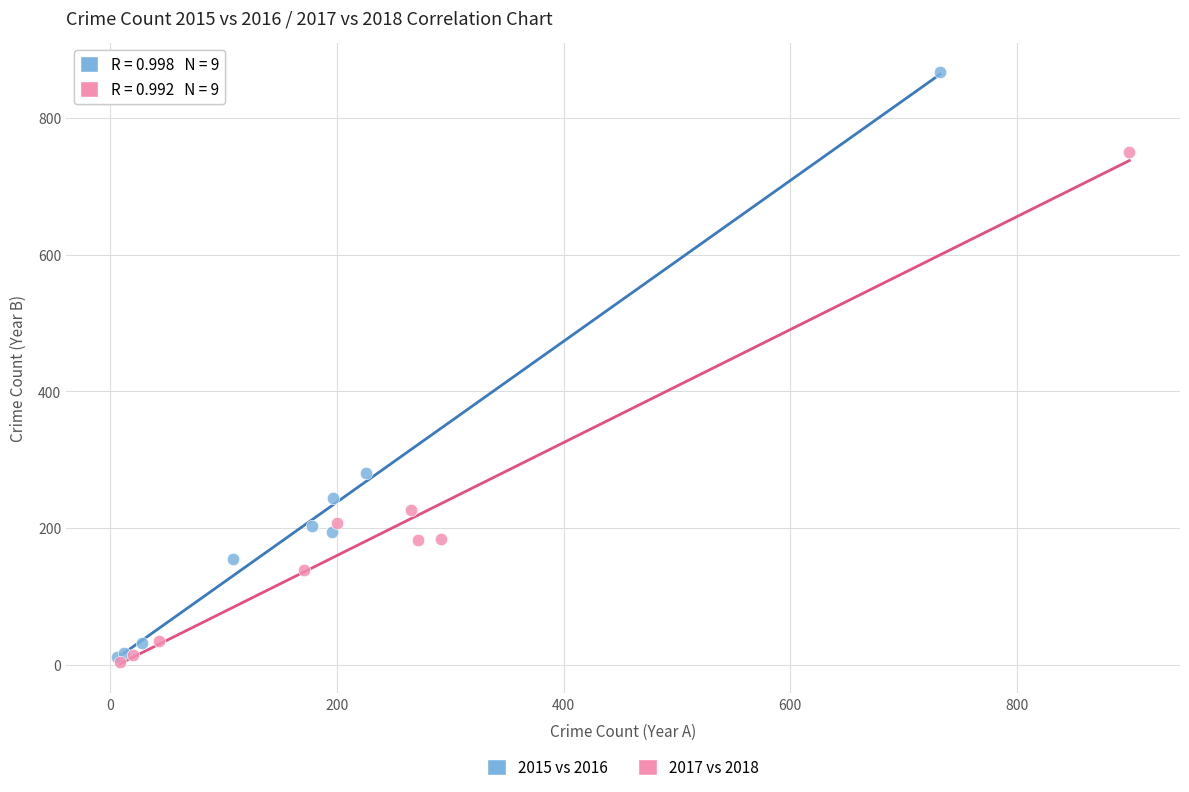

Which series has the widest spread of Y values?

2015 vs 2016